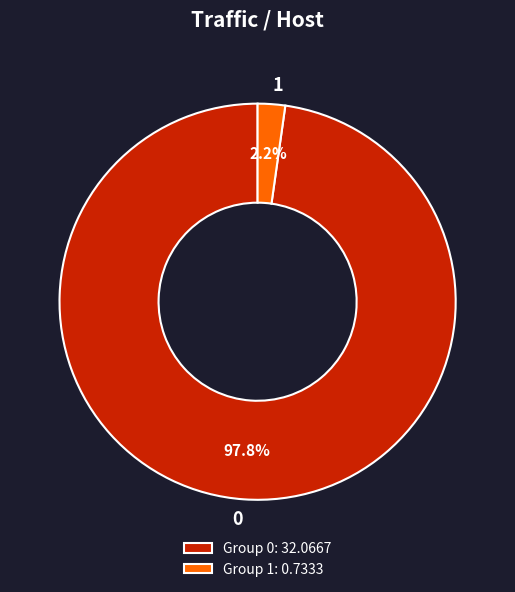

How many slices are in this pie chart?

2